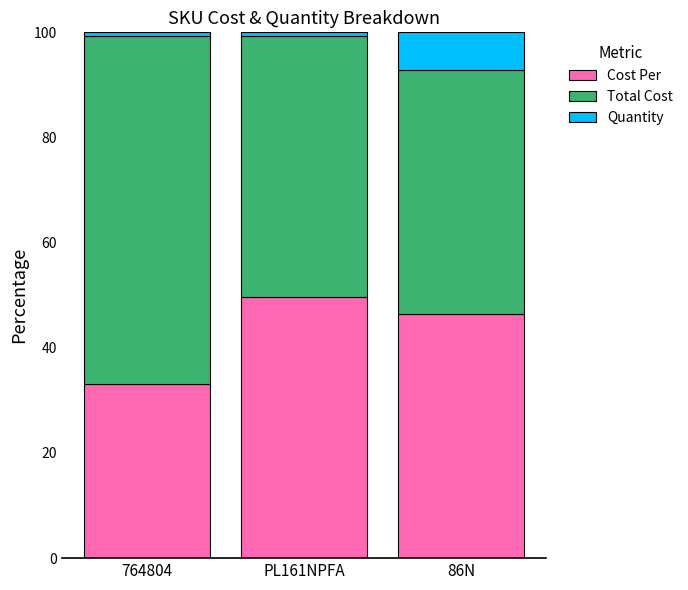

Reading left to right, list the values for the Cost Per series.

33.1	49.6	46.5